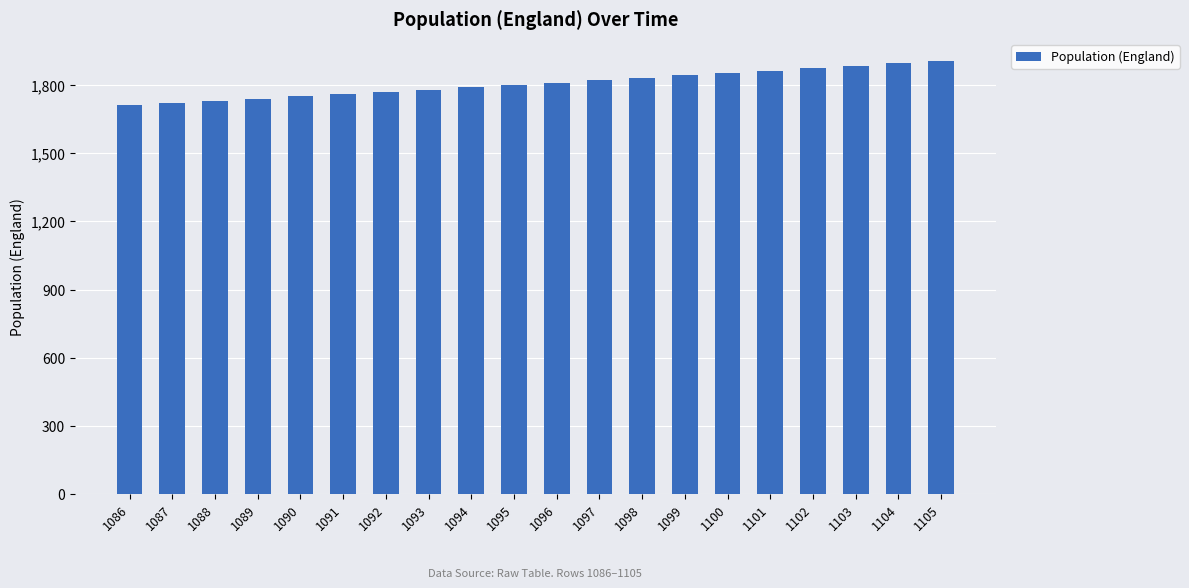

Approximately how many times larger is the value at 1091 compared to 1096?

1.0